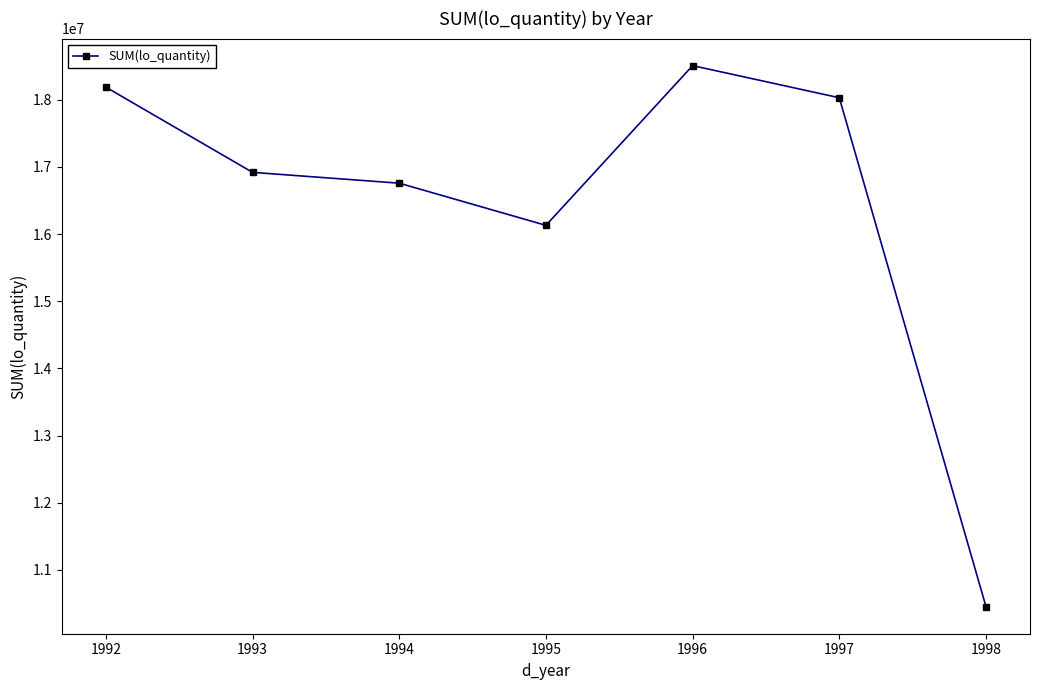

The chart shows a value of 23523819.9 at 1997. True or false?

False